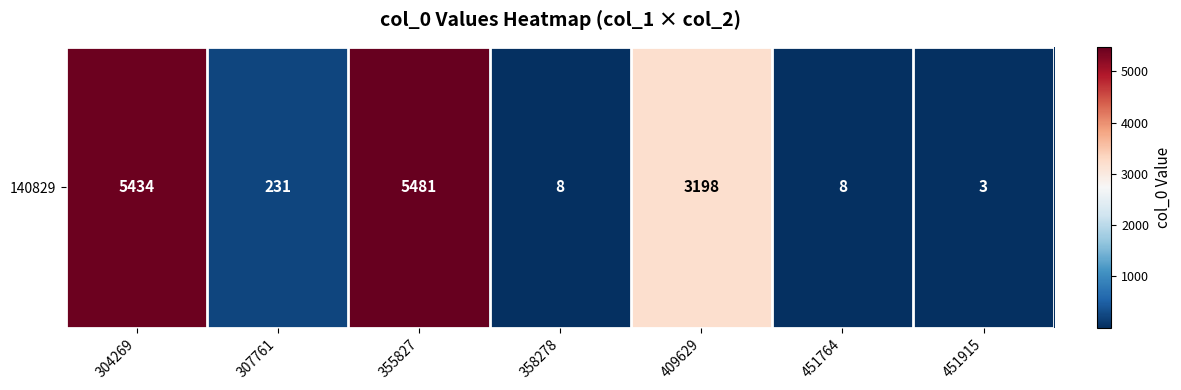

What is the sum of all values?

14363